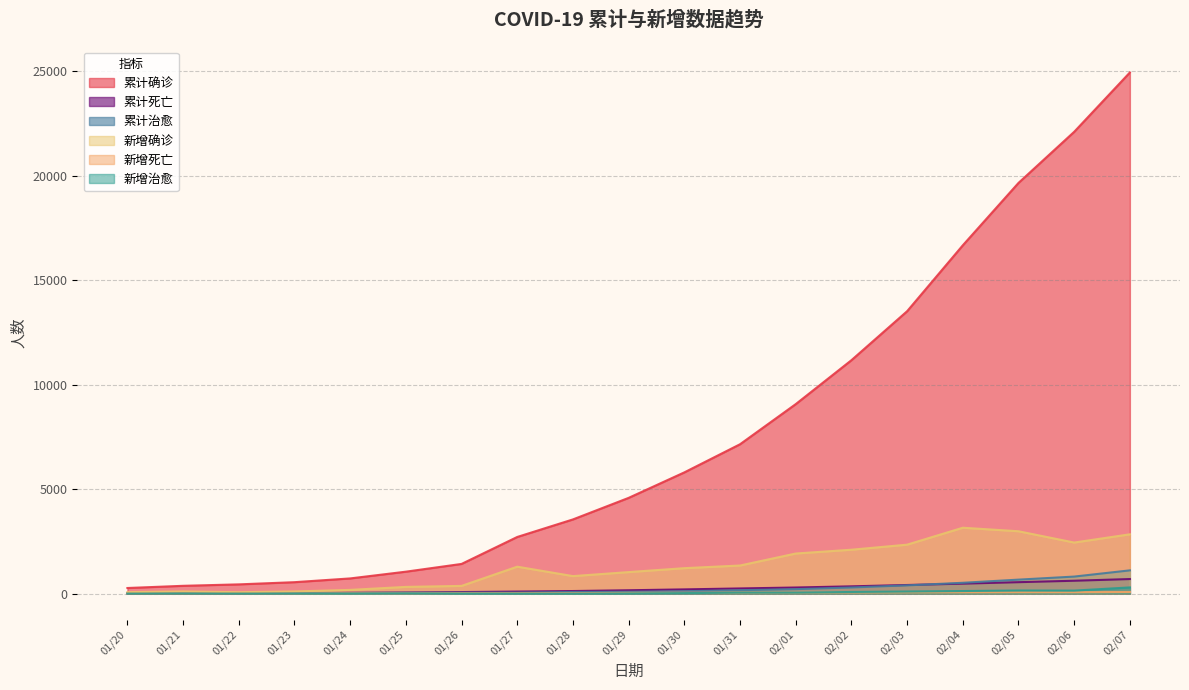

What is the value of the 累计死亡 point at the 2nd from the left?

9